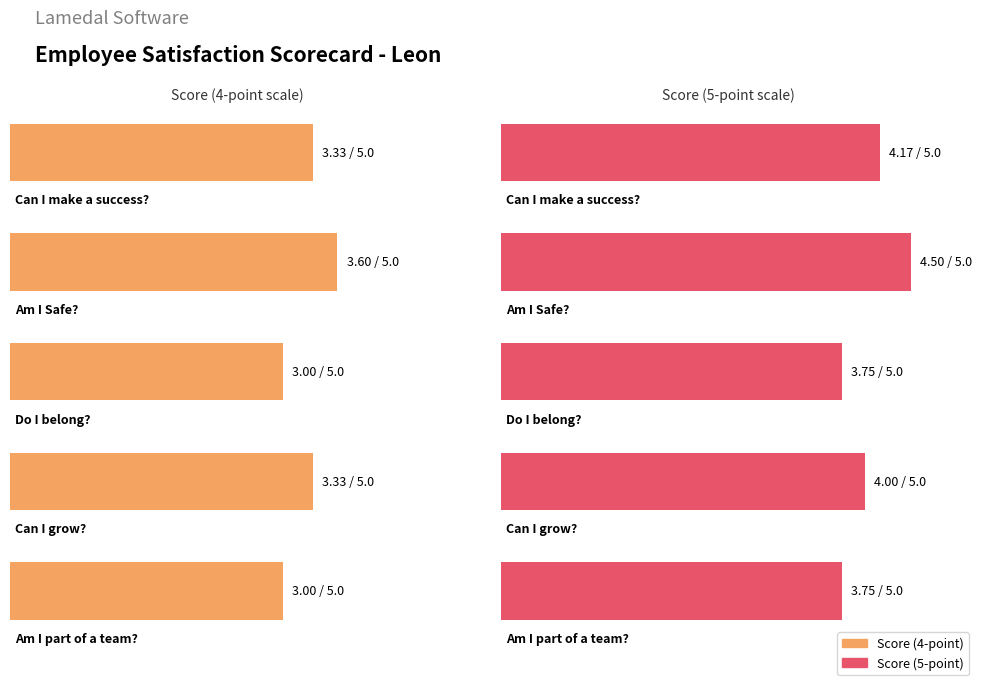

Reading left to right, extract all data points from this chart.

Score (4-point): 0=3.3	1=3.6	2=3.0	3=3.3	4=3.0
Score (5-point): 0=4.2	1=4.5	2=3.8	3=4.0	4=3.8